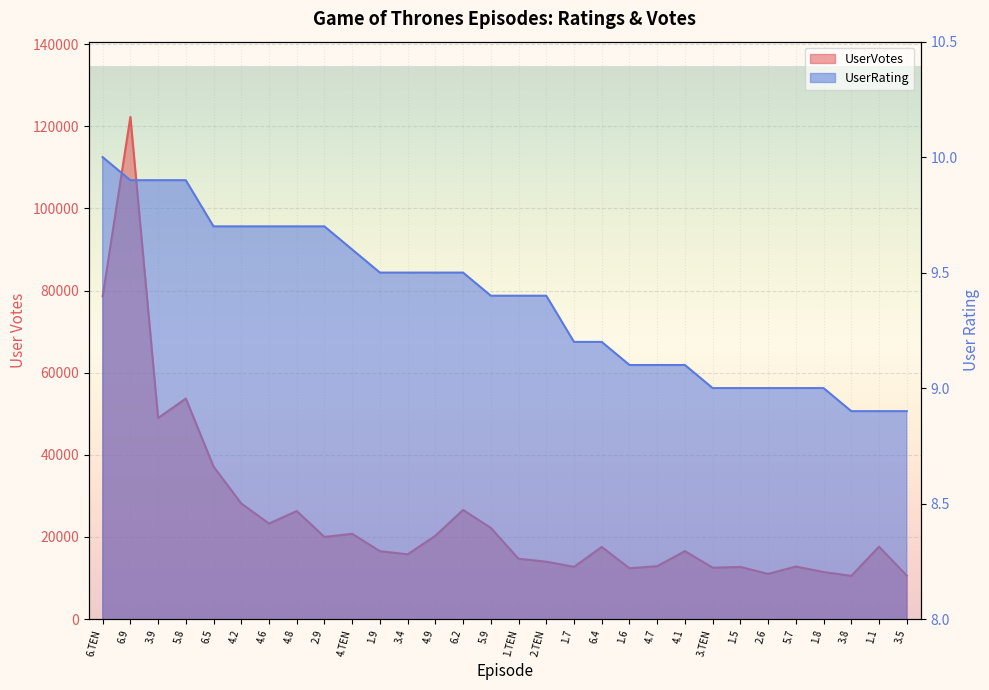

What is the maximum value shown in the chart?

122266.0